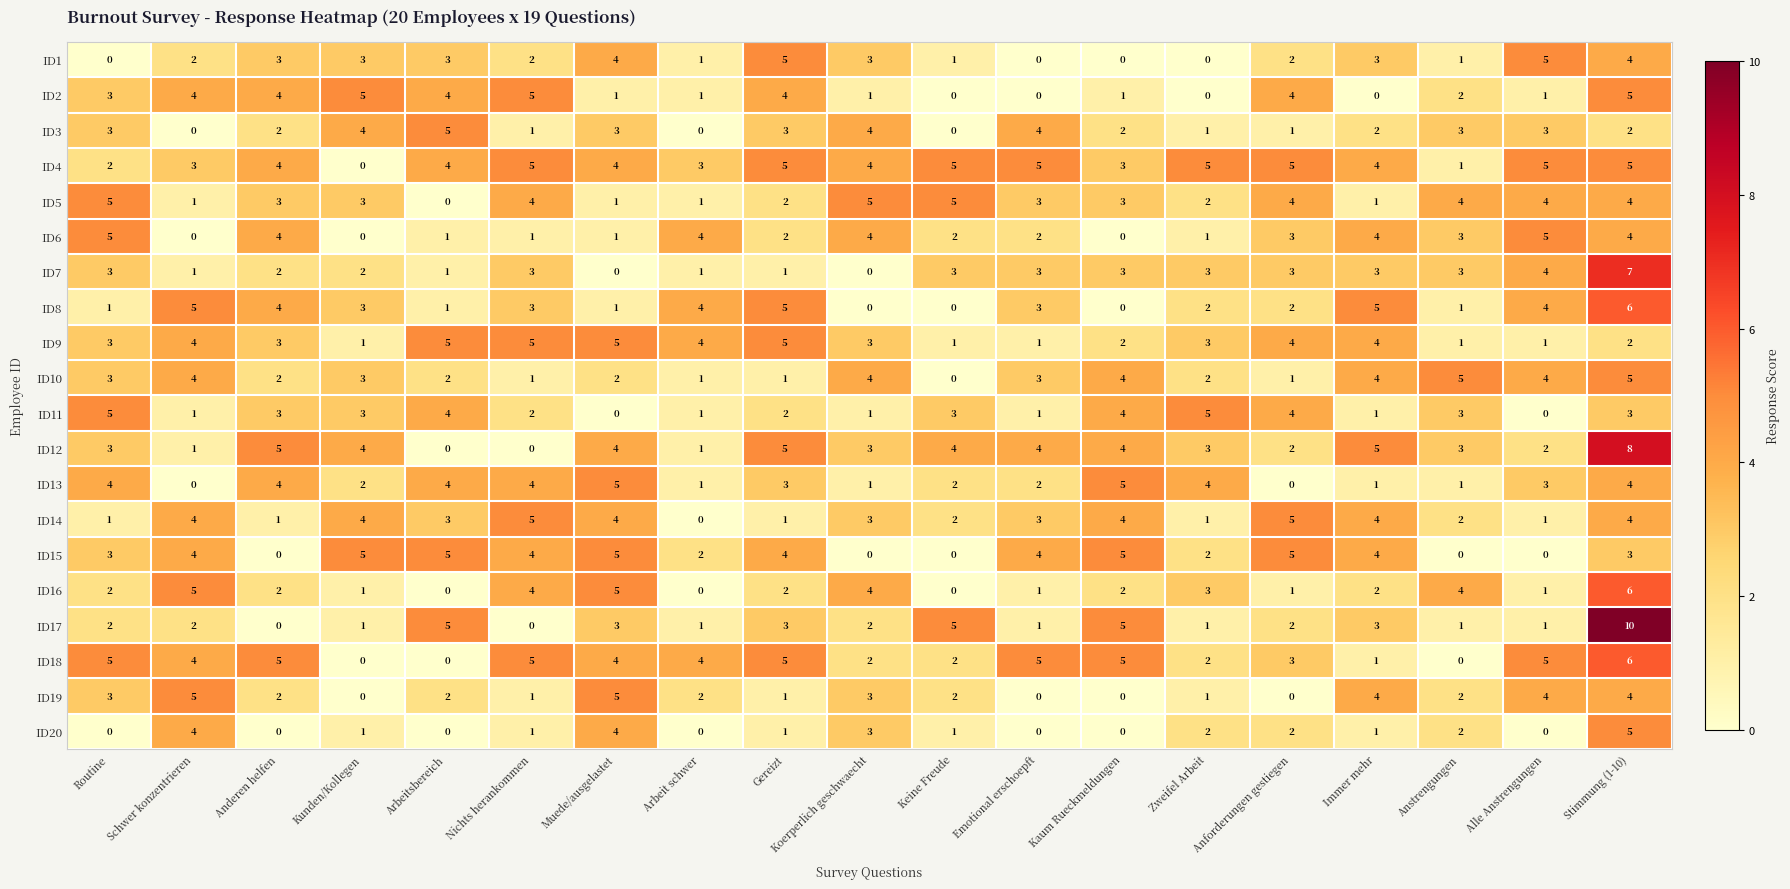

What is the sum of the ID6 values at Alle Anstrengungen and Koerperlich geschwaecht?

9